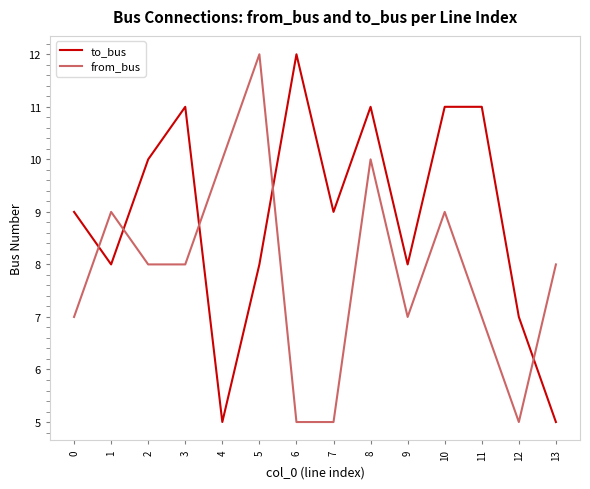

At which label does from_bus first exceed 8?

1